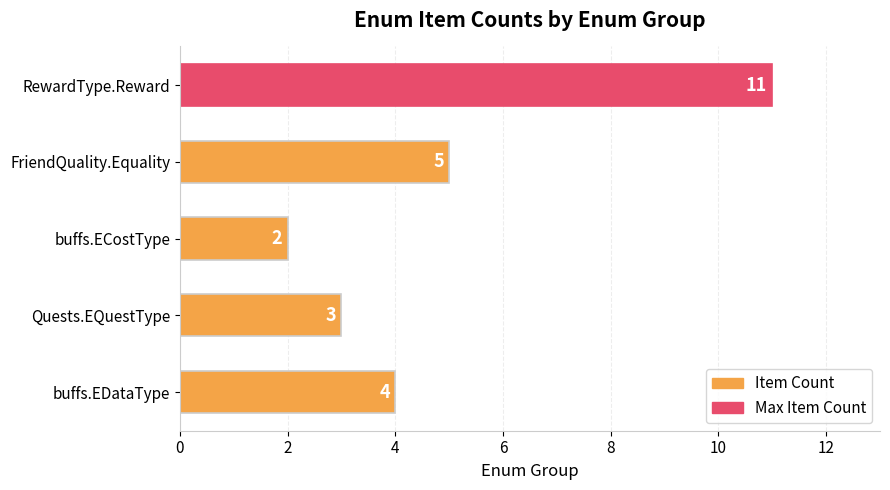

Is it true that the value at RewardType.Reward is 4?

False